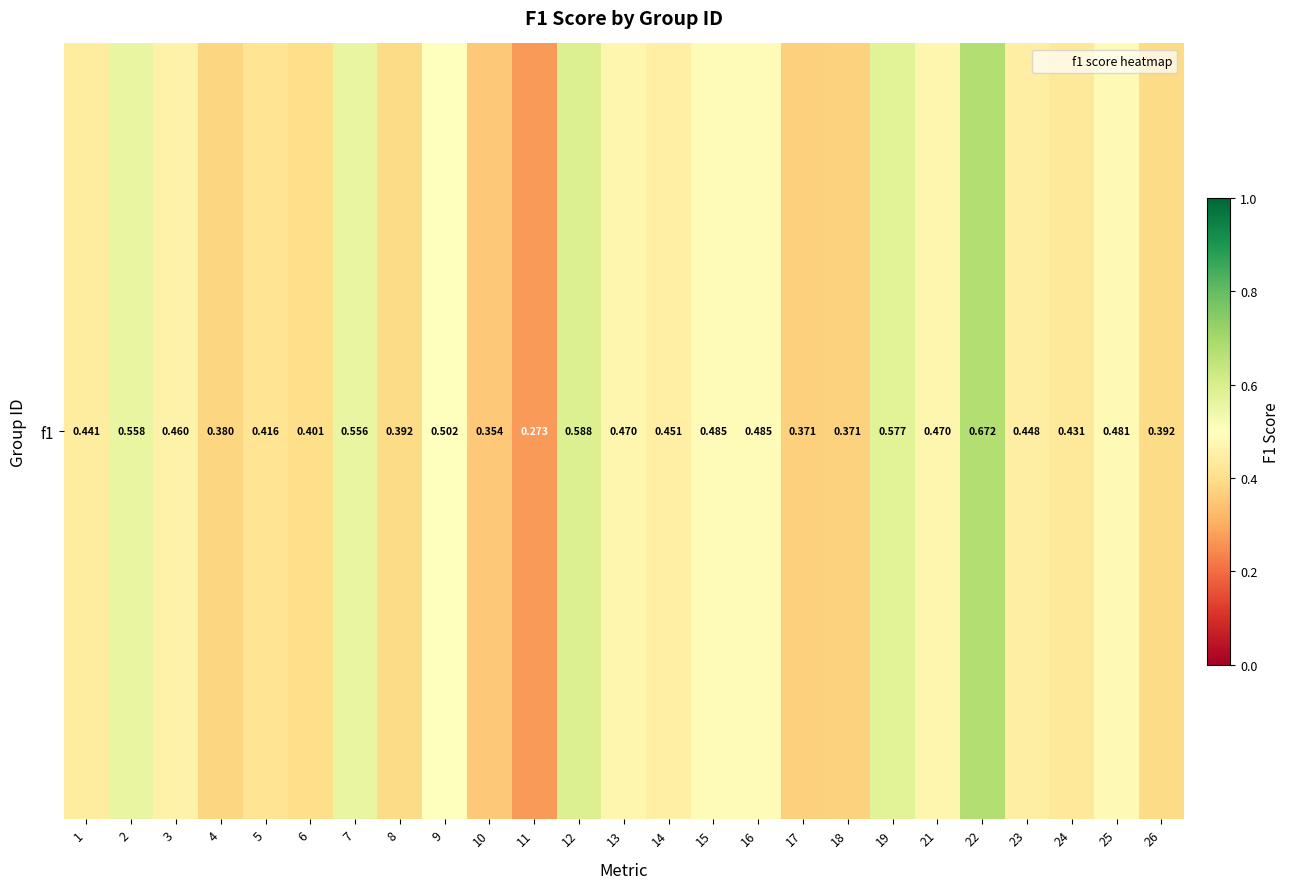

What is the greatest value displayed?

0.7